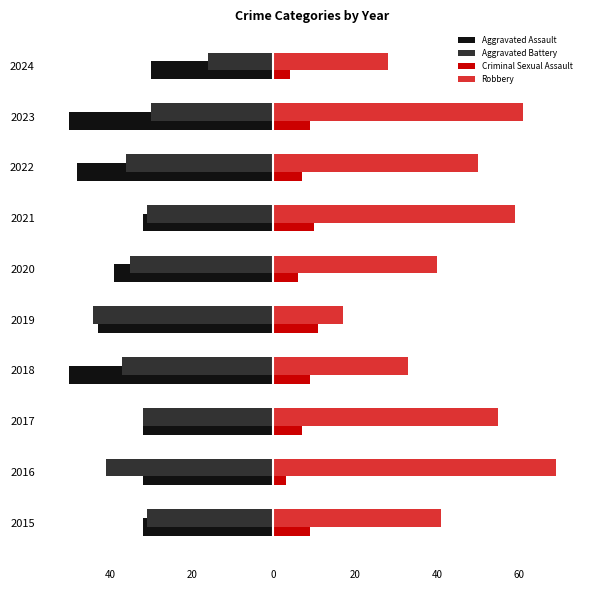

What are all the series names shown in the legend?

Aggravated Assault, Aggravated Battery, Criminal Sexual Assault, Robbery